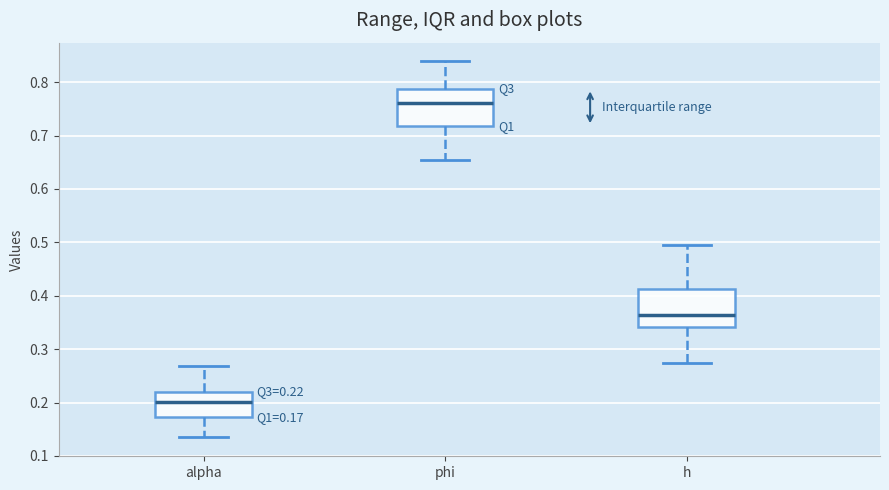

Which box's median line is the highest?

phi